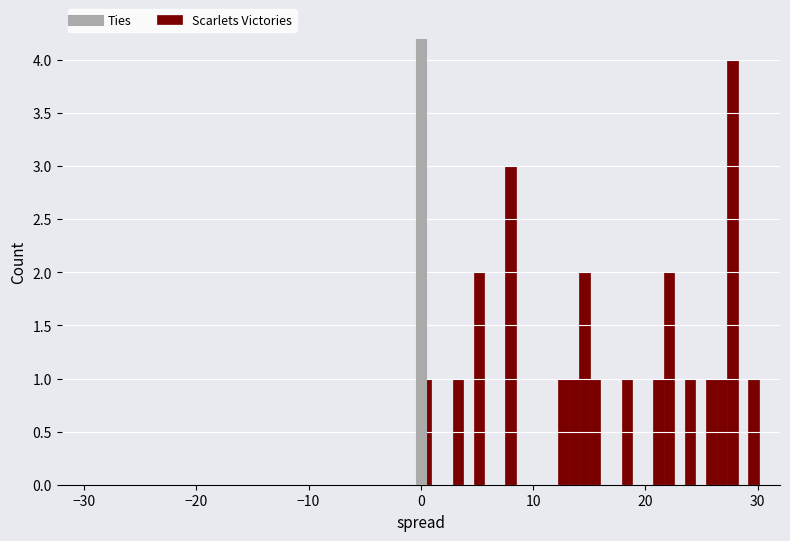

Around what value on the x-axis is the tallest bar? Give the approximate position of its centre, as read against the axis.

28